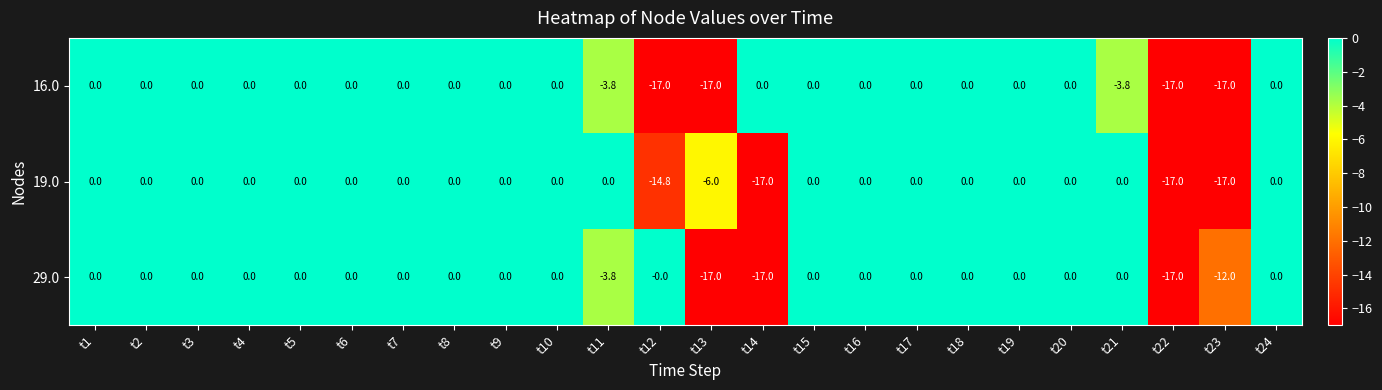

True or false: 19.0 has a value of 10.0 at t18.

False